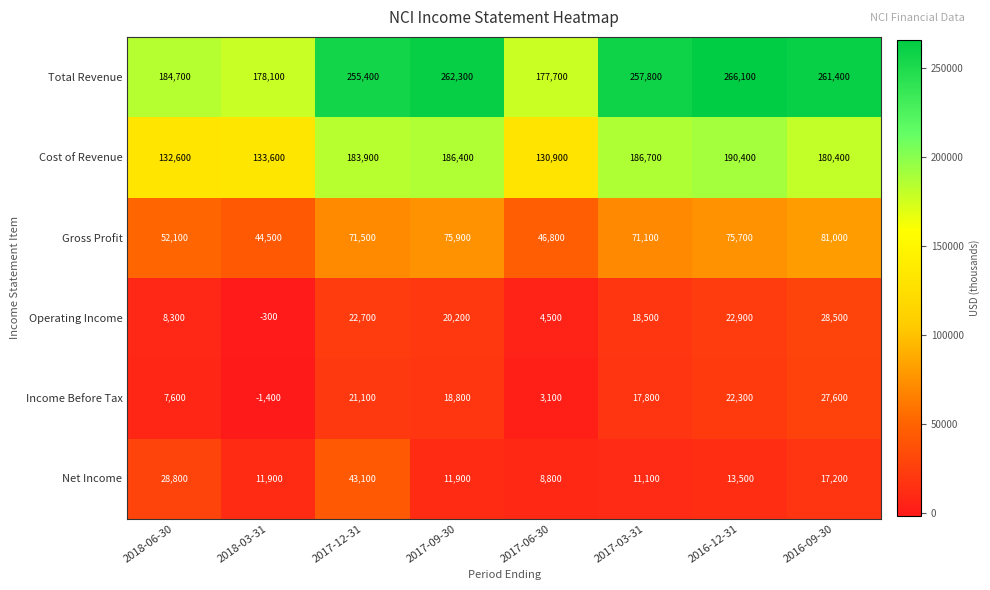

What value does the Gross Profit series have at 2017-03-31?

71100